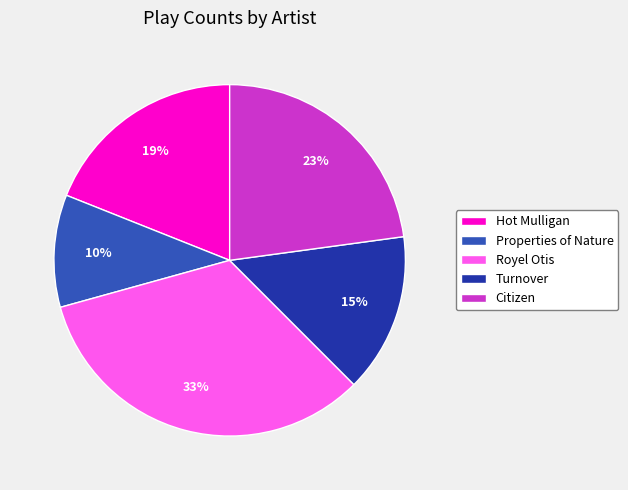

Does Properties of Nature represent more than half of the total?

No